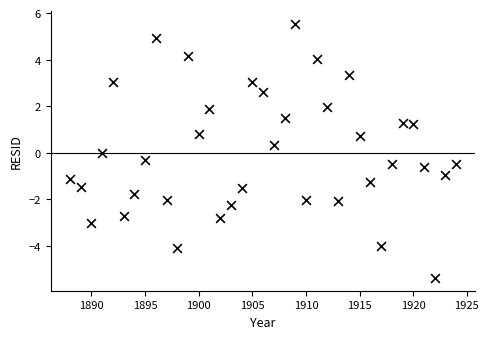

What is the range of X values (max minus min)?

36.0